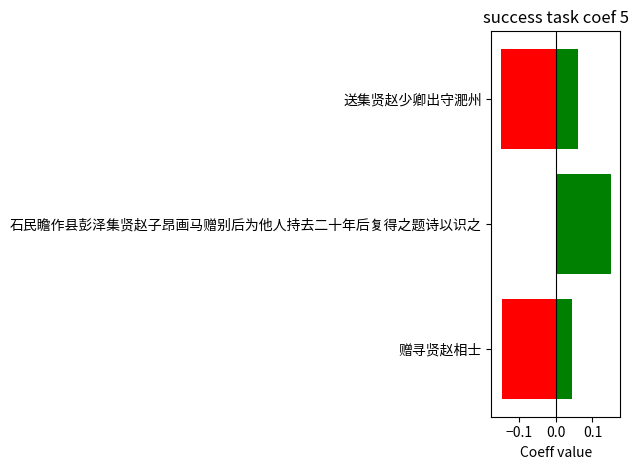

What is the difference between the maximum and minimum values?

0.3